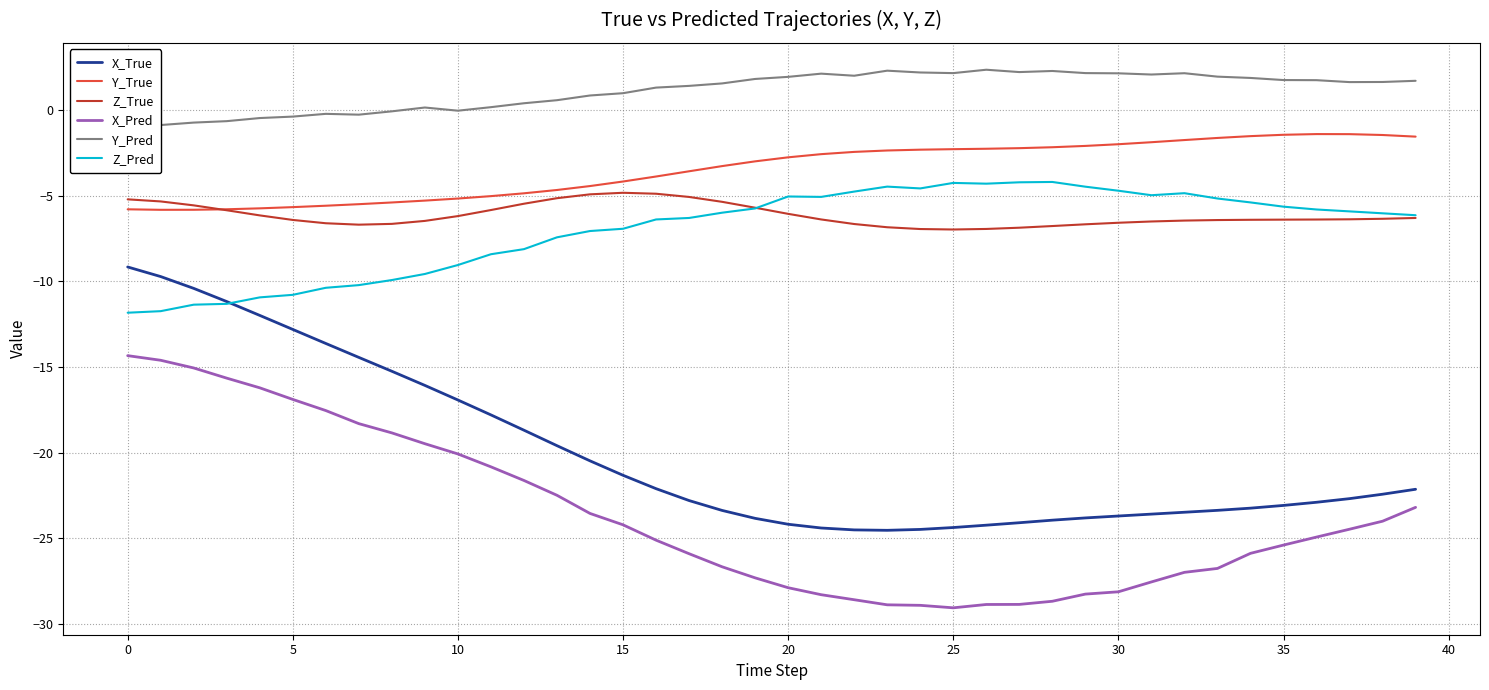

What is the maximum value for X_True?

-9.2